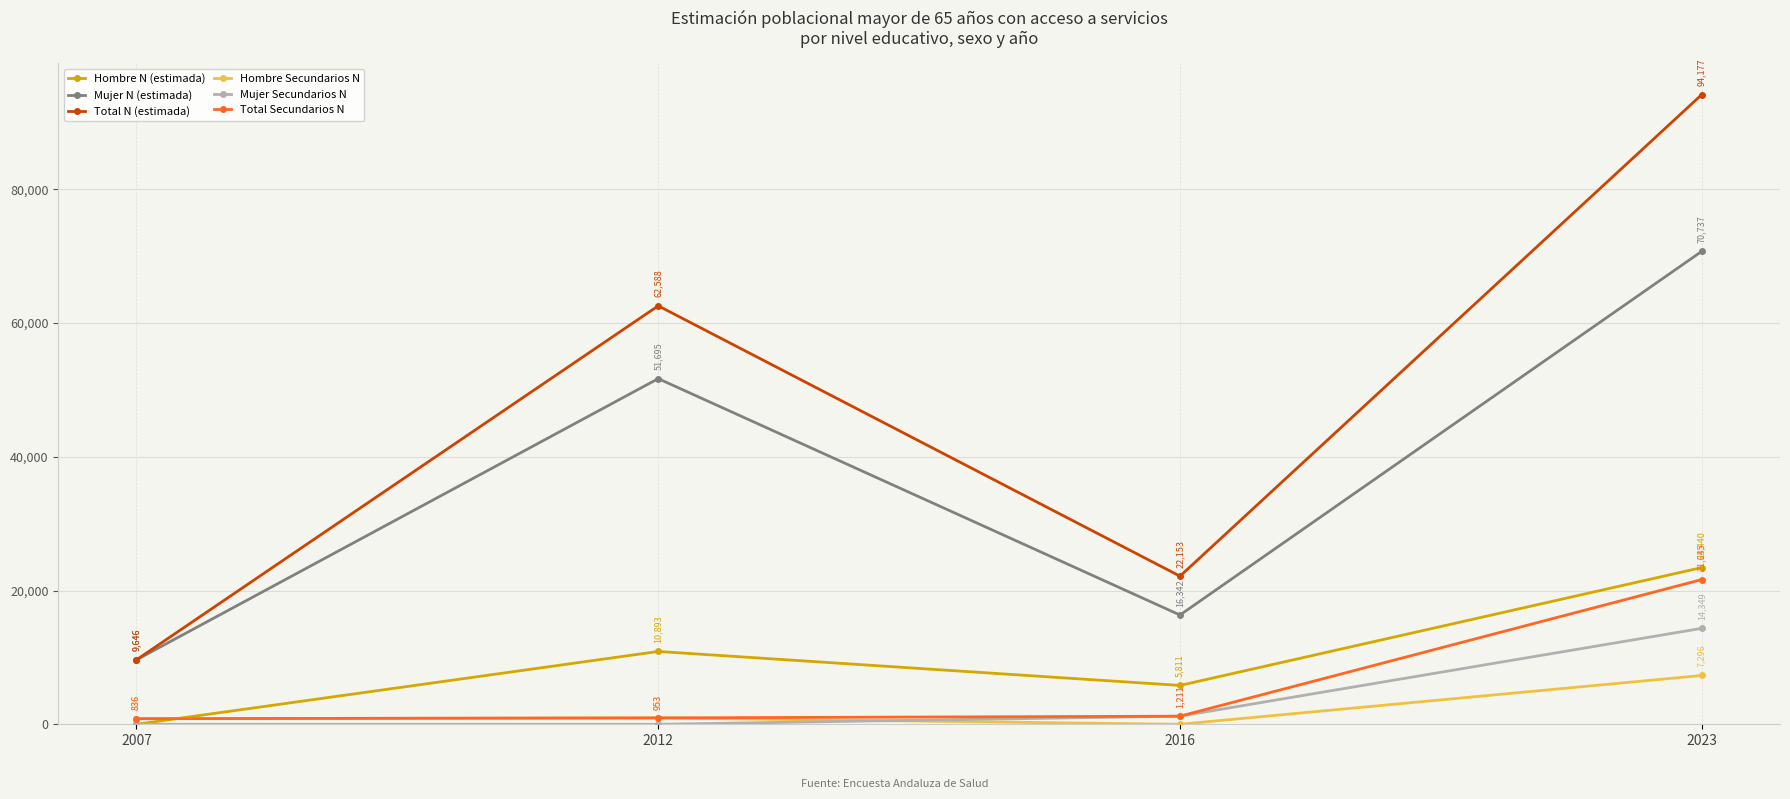

What is the sum of the Total N (estimada) values at 2012 and 2016?

84741